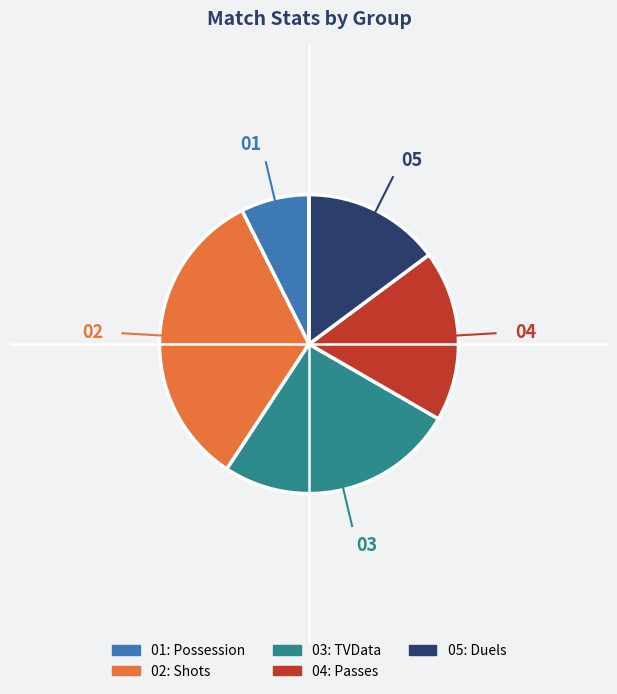

Is there a majority slice in this chart?

No